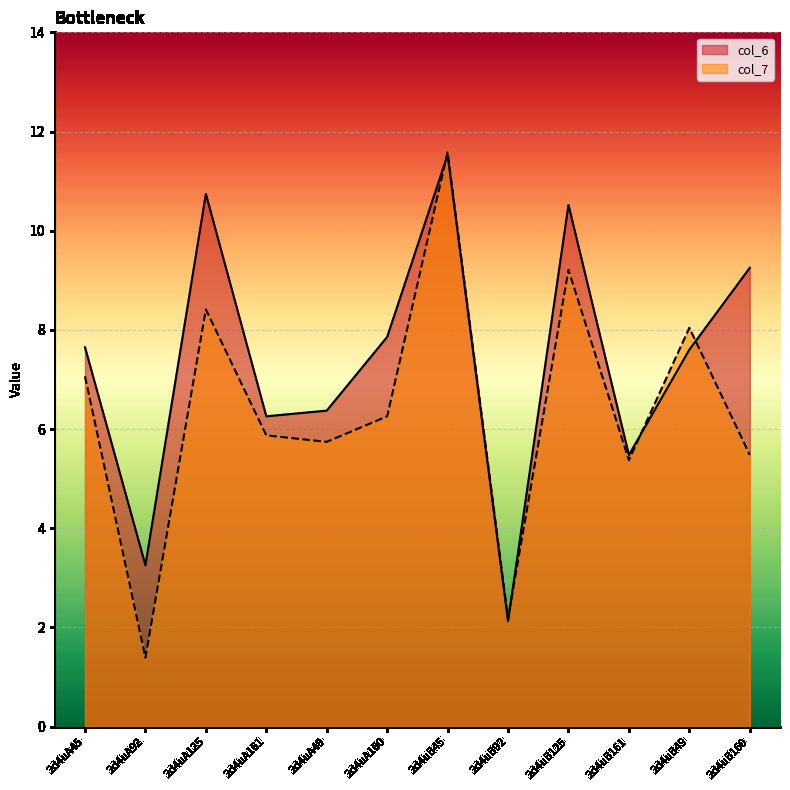

What is the difference between the second highest and minimum values in the col_7 series?

7.8